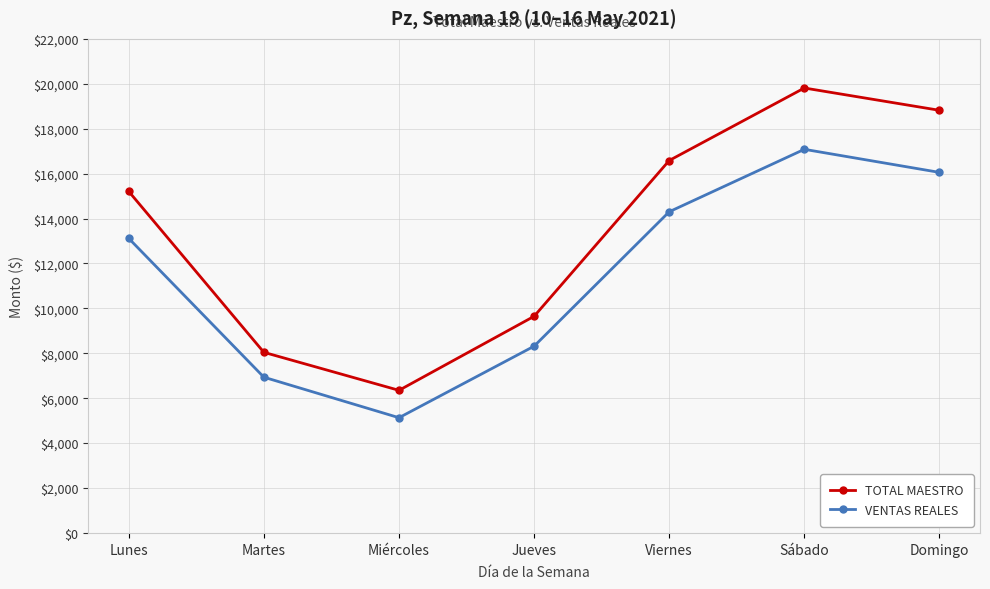

What is the greatest value displayed?

19811.0